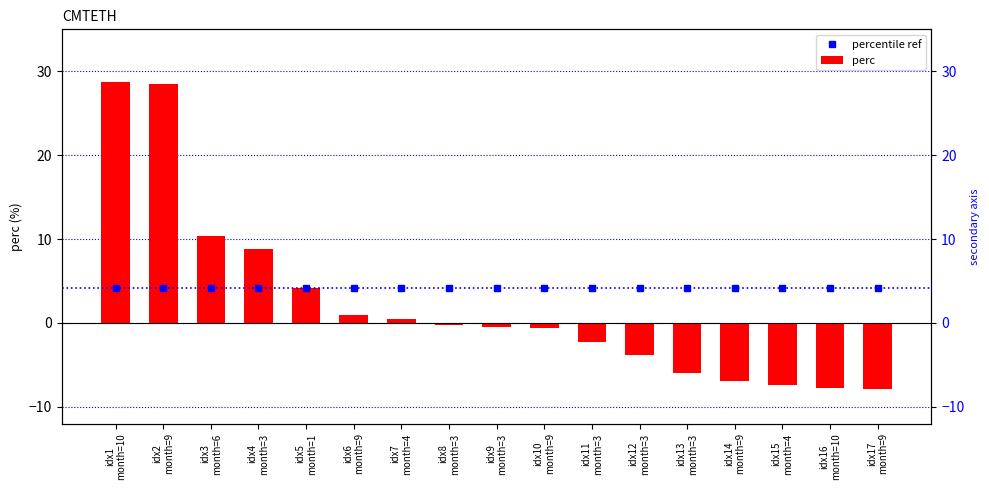

Reading right to left, extract all data points from this chart.

percentile ref: idx17
month=9=4.2	idx16
month=10=4.2	idx15
month=4=4.2	idx14
month=9=4.2	idx13
month=3=4.2	idx12
month=3=4.2	idx11
month=3=4.2	idx10
month=9=4.2	idx9
month=3=4.2	idx8
month=3=4.2	idx7
month=4=4.2	idx6
month=9=4.2	idx5
month=1=4.2	idx4
month=3=4.2	idx3
month=6=4.2	idx2
month=9=4.2	idx1
month=10=4.2
perc: idx17
month=9=-7.9	idx16
month=10=-7.8	idx15
month=4=-7.5	idx14
month=9=-6.9	idx13
month=3=-6.0	idx12
month=3=-3.8	idx11
month=3=-2.2	idx10
month=9=-0.6	idx9
month=3=-0.5	idx8
month=3=-0.3	idx7
month=4=0.5	idx6
month=9=0.9	idx5
month=1=4.2	idx4
month=3=8.8	idx3
month=6=10.3	idx2
month=9=28.5	idx1
month=10=28.7